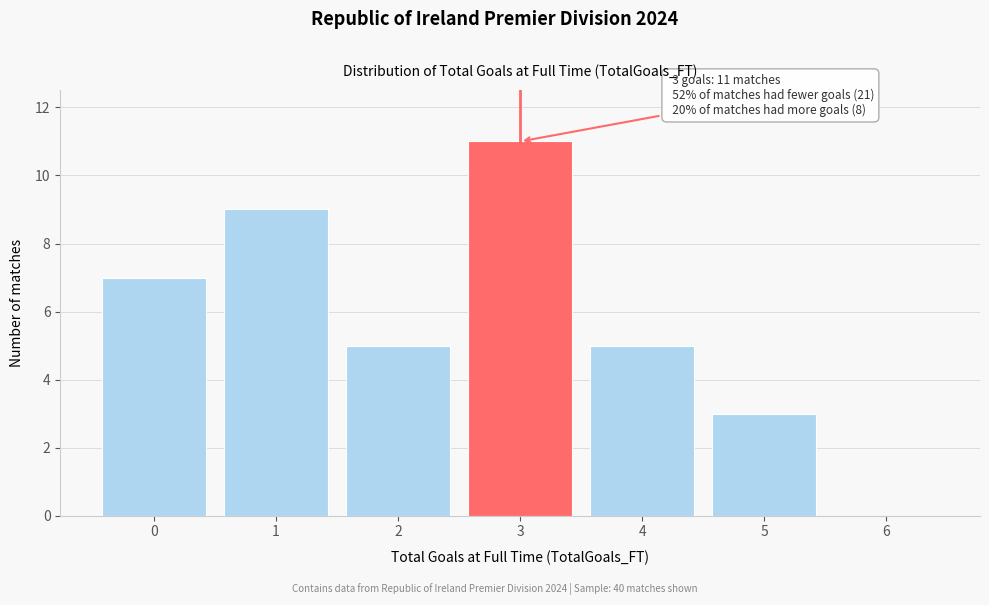

Which range on the x-axis has the tallest bar?

2.5 to 3.5